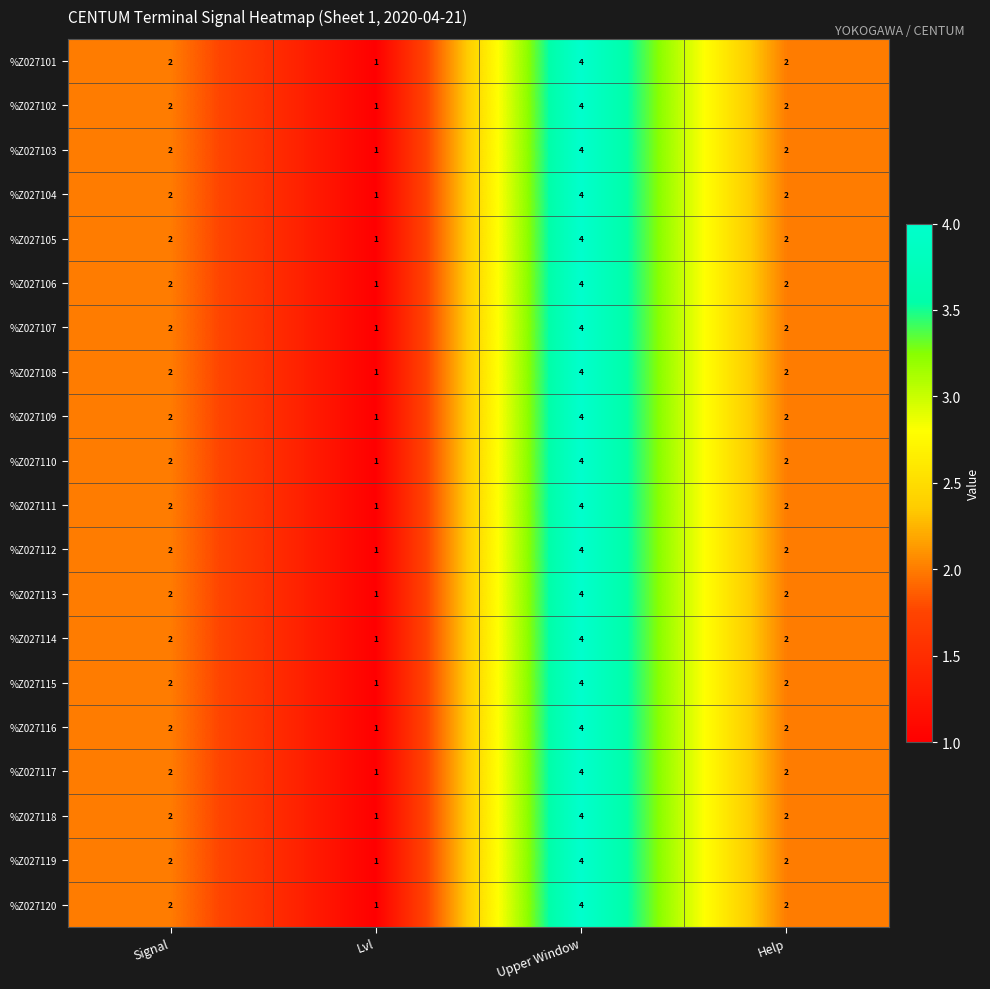

At which category is the sum across all series the highest?

Upper Window